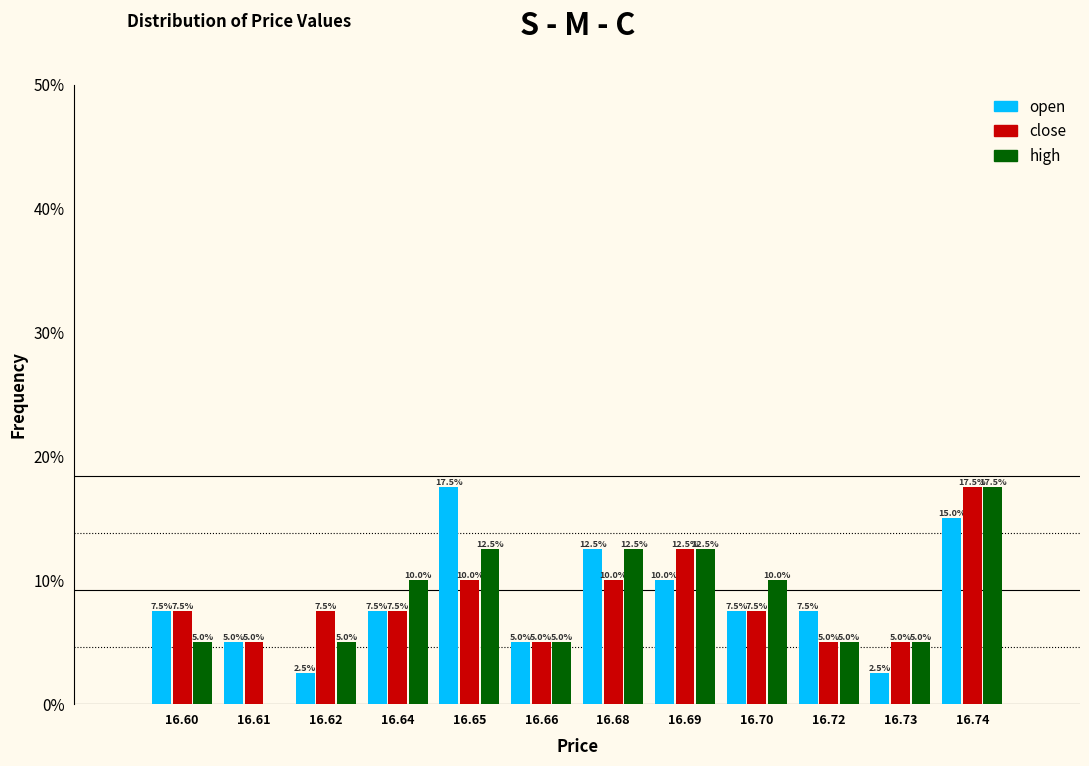

Reading left to right, list all the values displayed in this chart.

open: 16.60=7.5	16.61=5.0	16.62=2.5	16.64=7.5	16.65=17.5	16.66=5.0	16.68=12.5	16.69=10.0	16.70=7.5	16.72=7.5	16.73=2.5	16.74=15.0
close: 16.60=7.5	16.61=5.0	16.62=7.5	16.64=7.5	16.65=10.0	16.66=5.0	16.68=10.0	16.69=12.5	16.70=7.5	16.72=5.0	16.73=5.0	16.74=17.5
high: 16.60=5.0	16.61=0.0	16.62=5.0	16.64=10.0	16.65=12.5	16.66=5.0	16.68=12.5	16.69=12.5	16.70=10.0	16.72=5.0	16.73=5.0	16.74=17.5